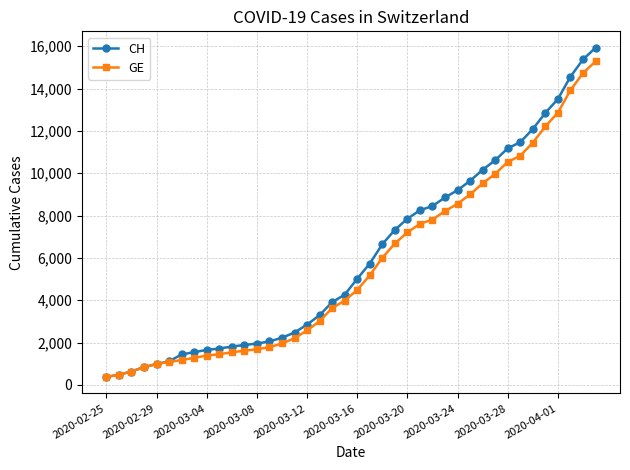

Which series has the largest range (max minus min)?

CH